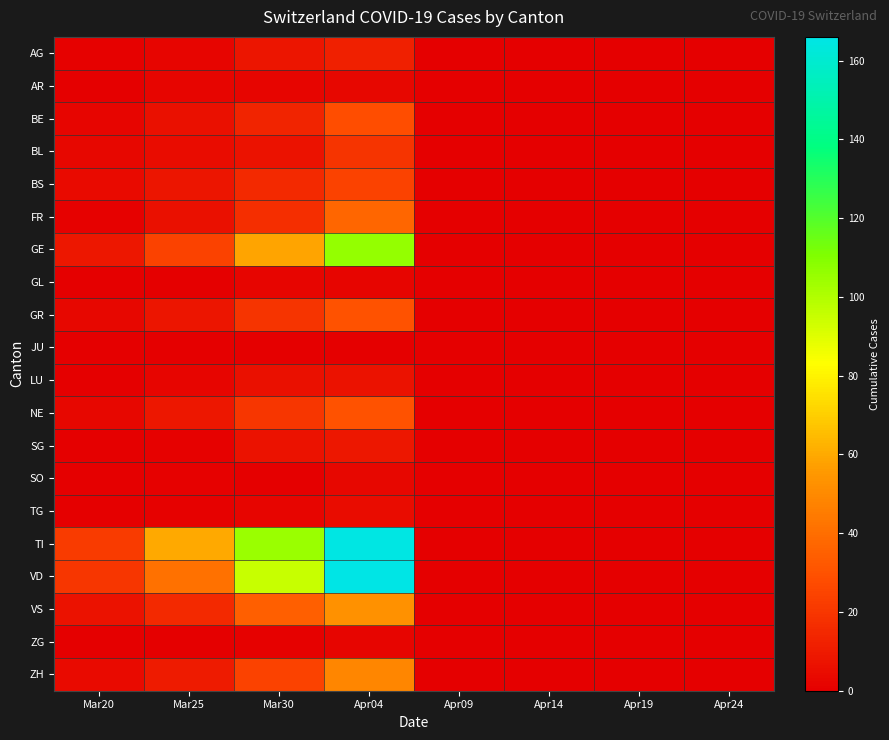

Rank the series at Apr04 from lowest to highest value.

JU, GL, ZG, AR, SO, TG, LU, SG, AG, BL, BS, BE, GR, NE, FR, ZH, VS, GE, TI, VD